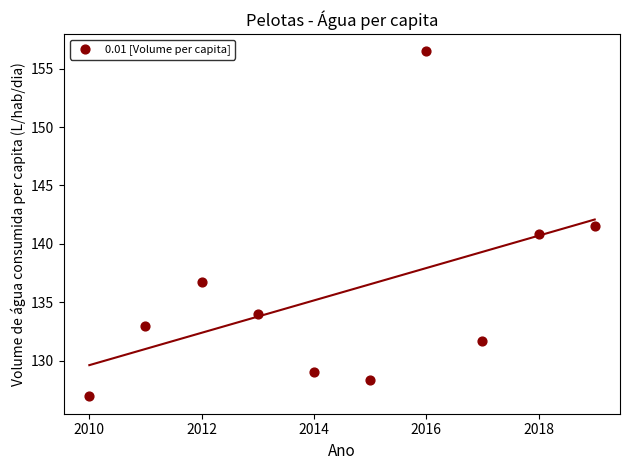

What is the range of Y values (max minus min)?

29.5